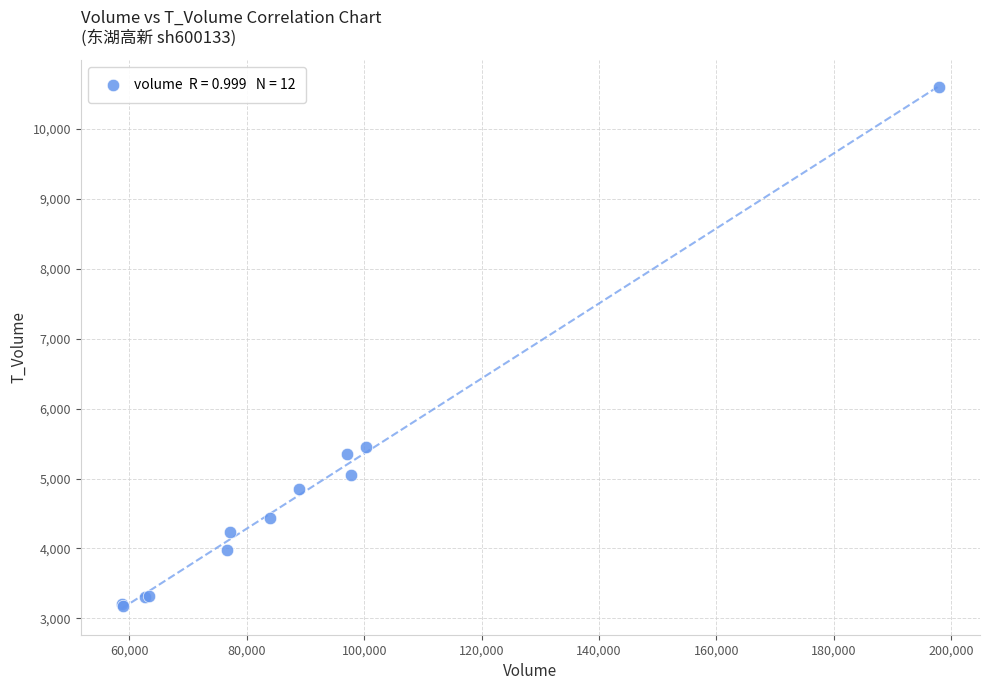

What Y value in the scatter plot is closest to 6890?

5445